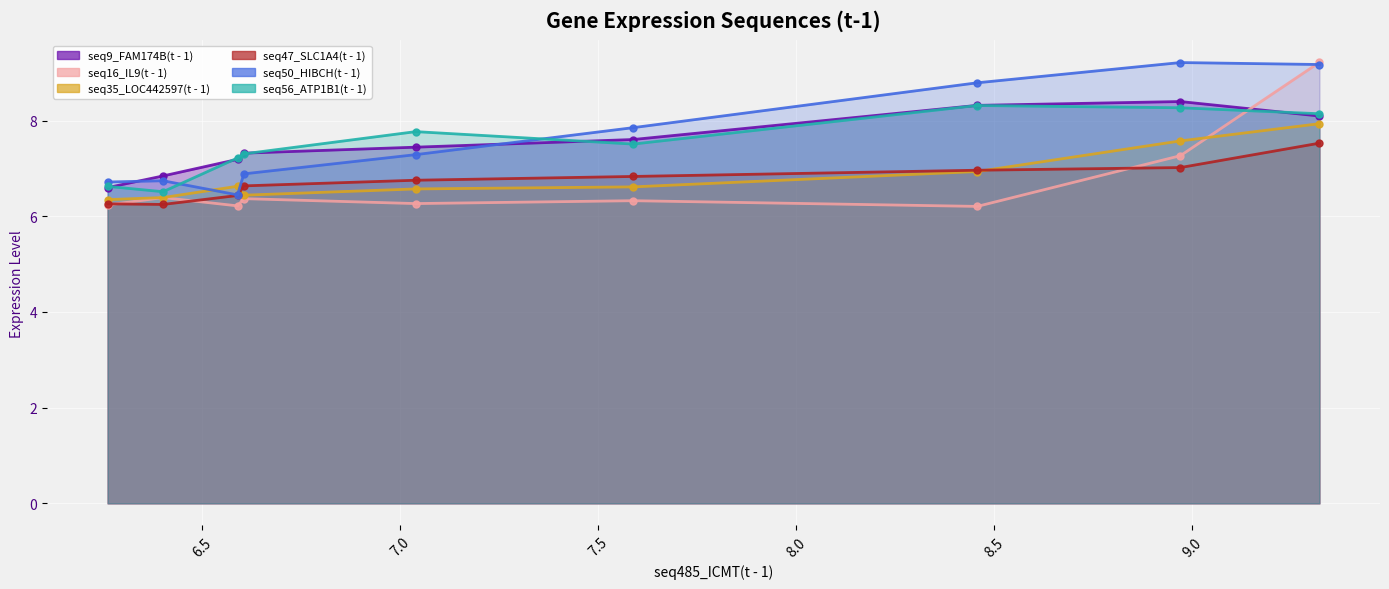

The value of seq16_IL9(t - 1) at 6.605 is 11.5. True or false?

False